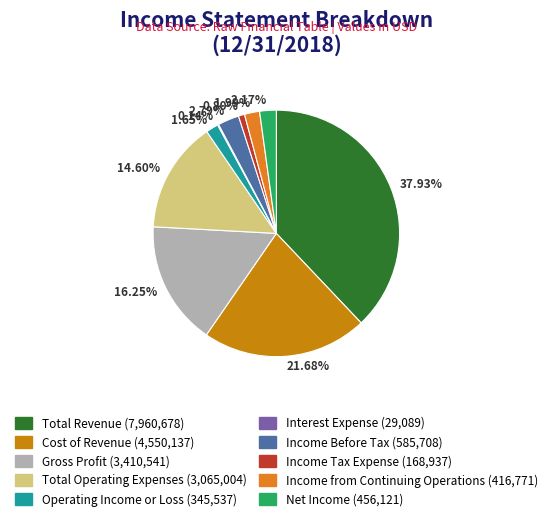

Do 0.80% and 1.99% together represent more than half of the pie?

No